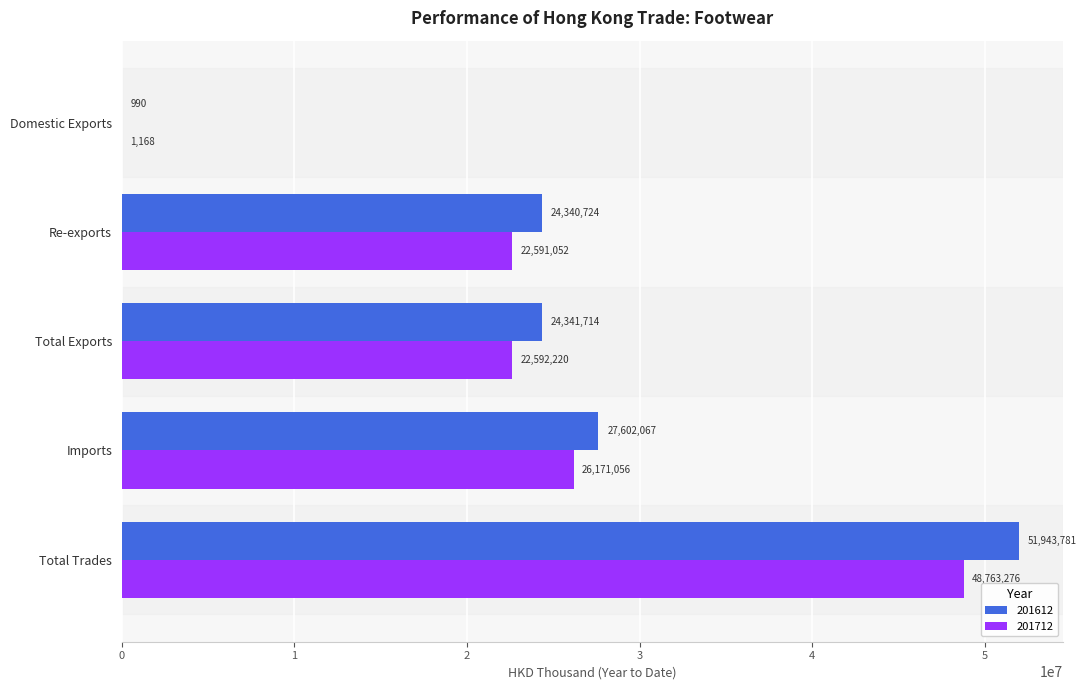

What is the maximum value for 201612?

51943781.2